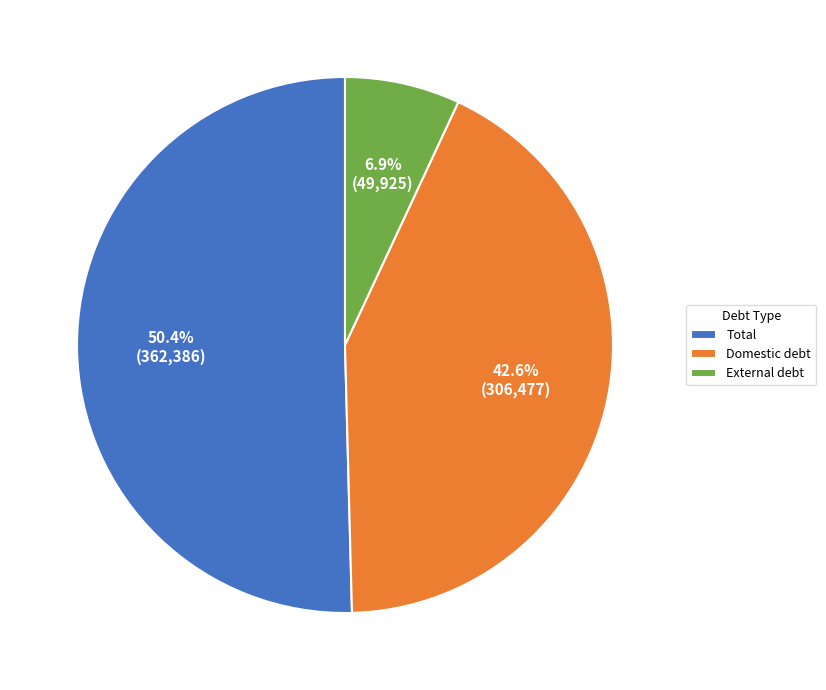

Is Total the majority of the pie?

Yes